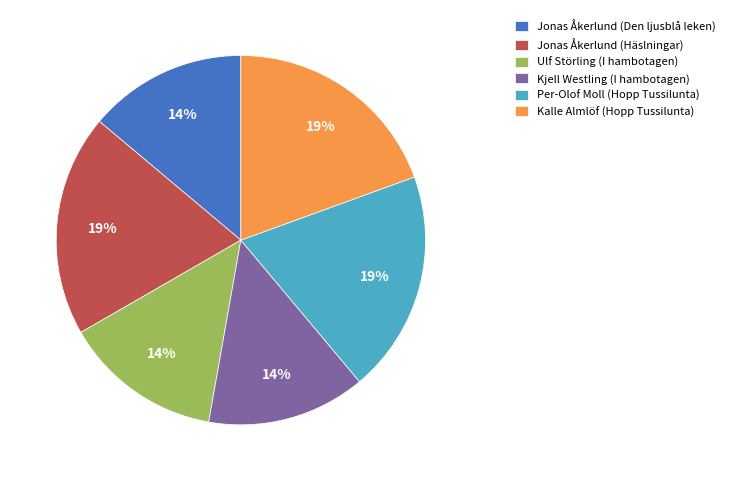

Do Jonas Åkerlund (Häslningar) and Jonas Åkerlund (Den ljusblå leken) together represent more than half of the pie?

No